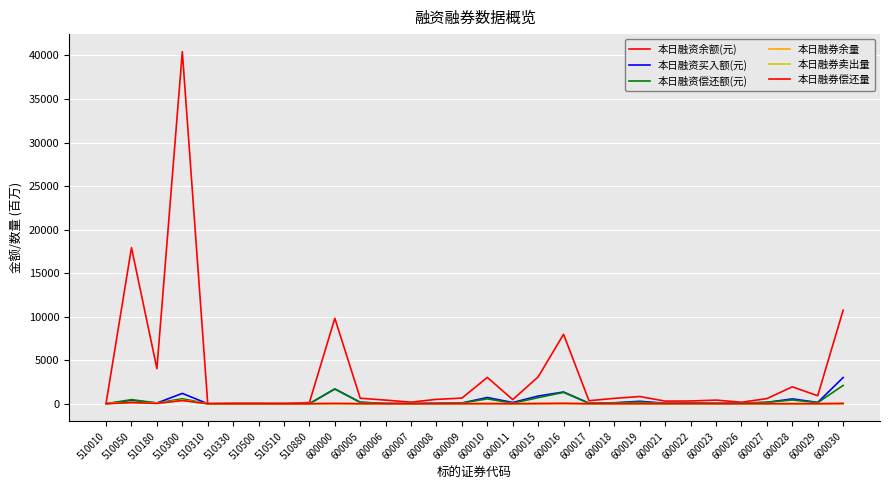

What is the sum of all 本日融资偿还额(元) values?

9135.3